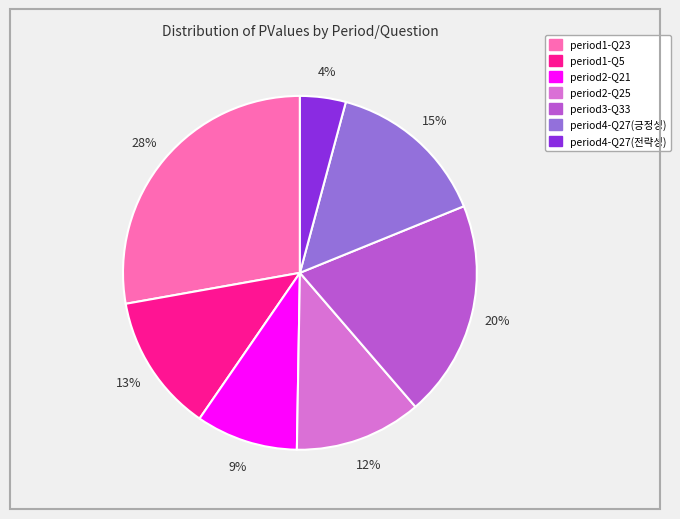

Do period1-Q5 and period2-Q25 together represent more than half of the pie?

No